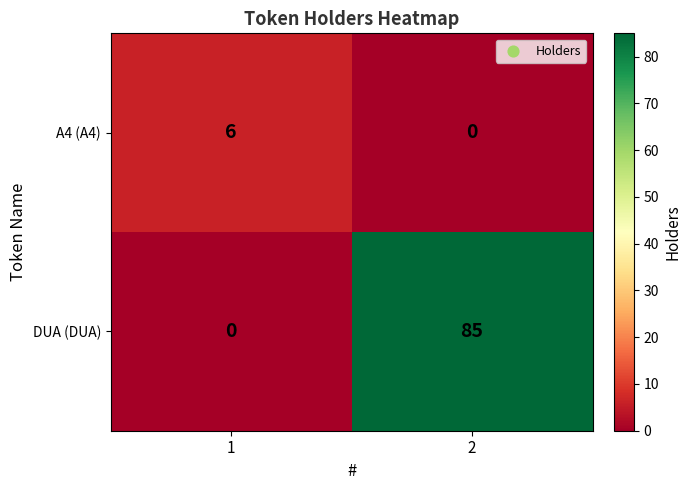

What is the difference between the highest and lowest values at 1?

6